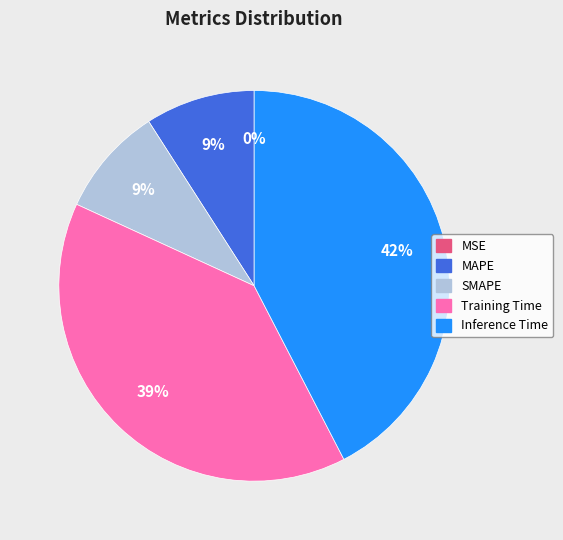

What is the largest slice in the pie chart?

Inference Time